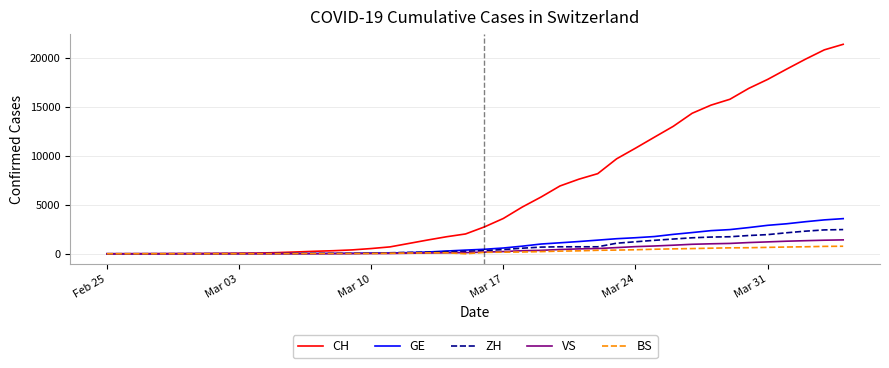

Which series has the largest range (max minus min)?

CH